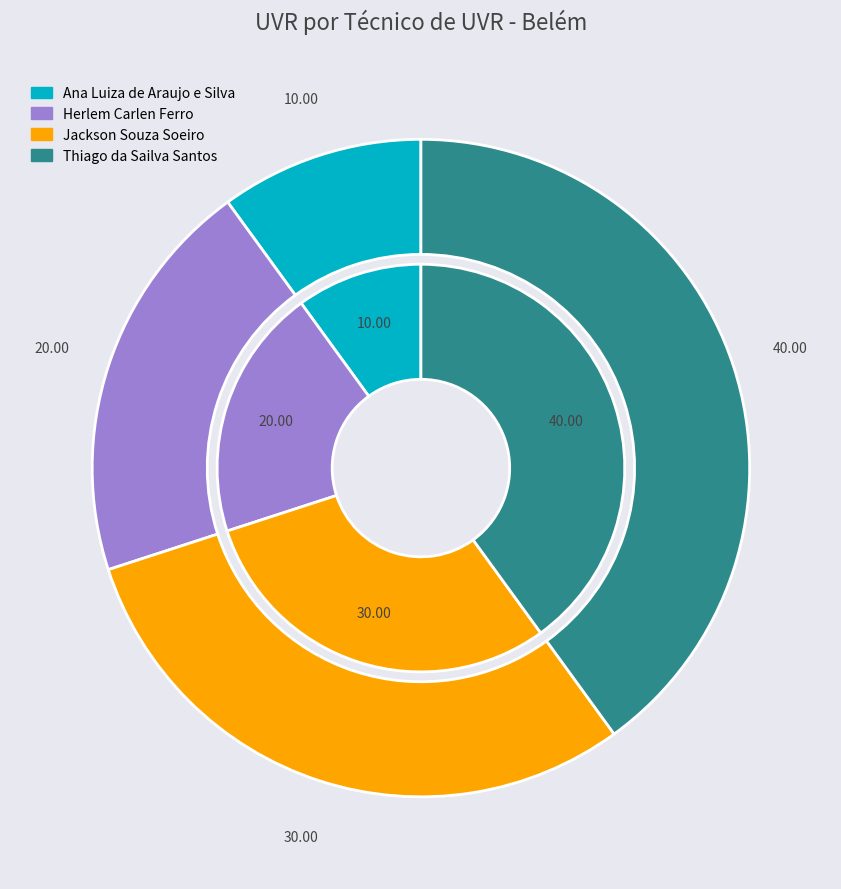

To the nearest percent, what portion does Thiago da Sailva Santos represent?

40%